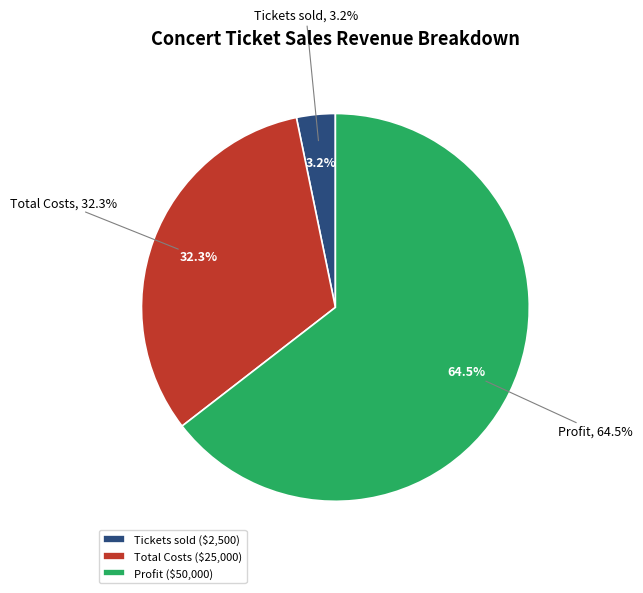

What is the largest slice in the pie chart?

Profit